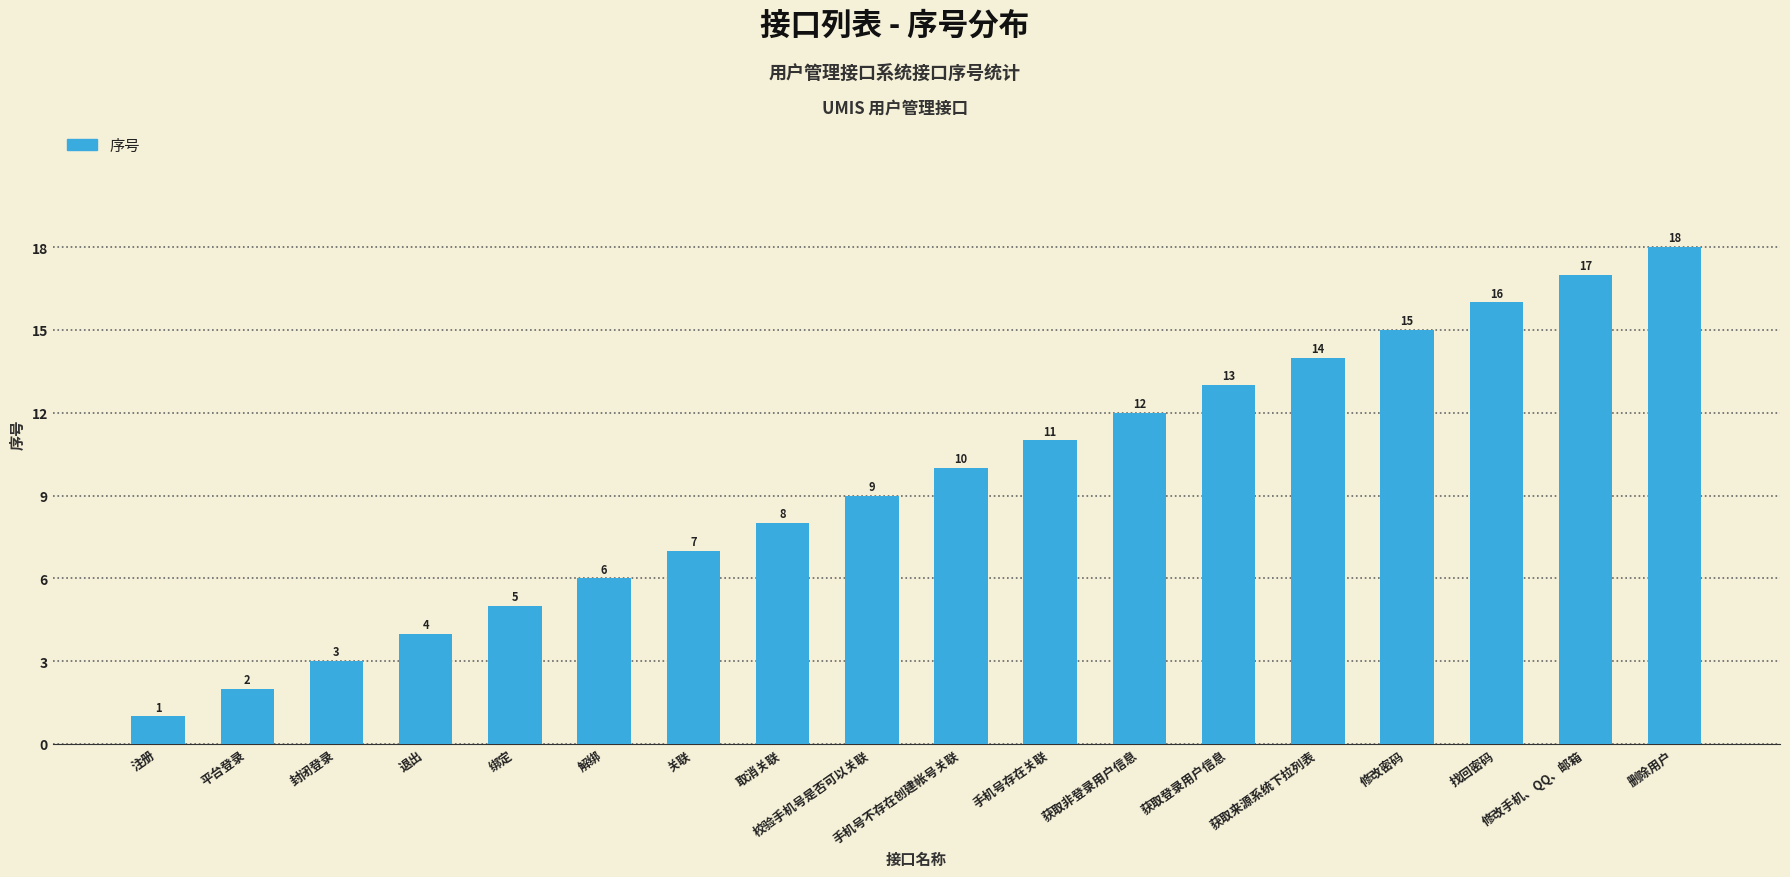

List the labels in order of value, largest first.

删除用户, 修改手机、QQ、邮箱, 找回密码, 修改密码, 获取来源系统下拉列表, 获取登录用户信息, 获取非登录用户信息, 手机号存在关联, 手机号不存在创建帐号关联, 校验手机号是否可以关联, 取消关联, 关联, 解绑, 绑定, 退出, 封闭登录, 平台登录, 注册